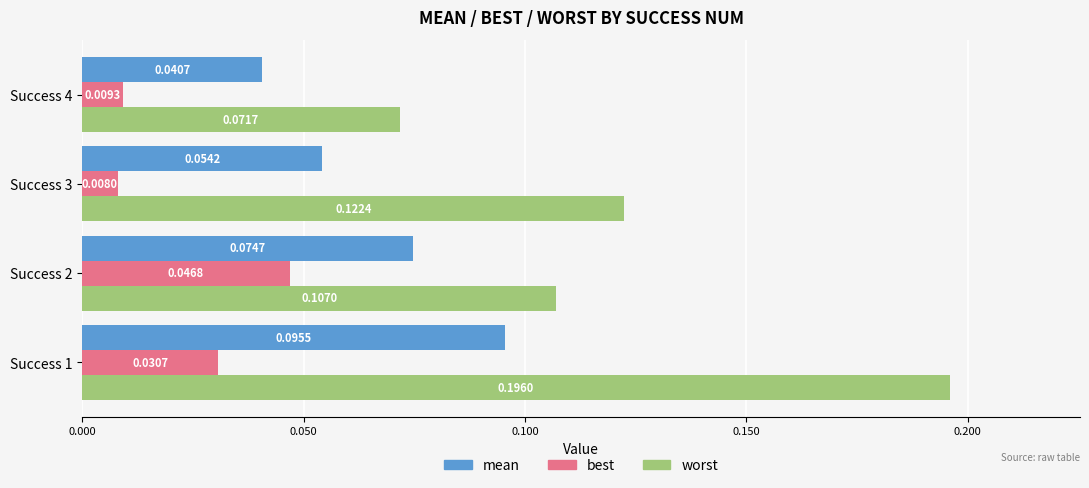

List the labels in order of mean value, smallest first.

Success 4, Success 3, Success 2, Success 1